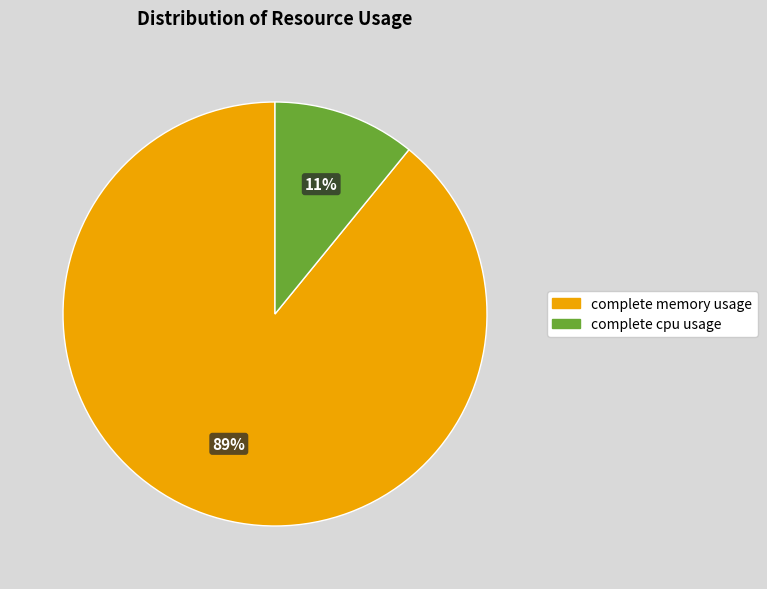

True or false: complete memory usage accounts for 89% of the total.

True